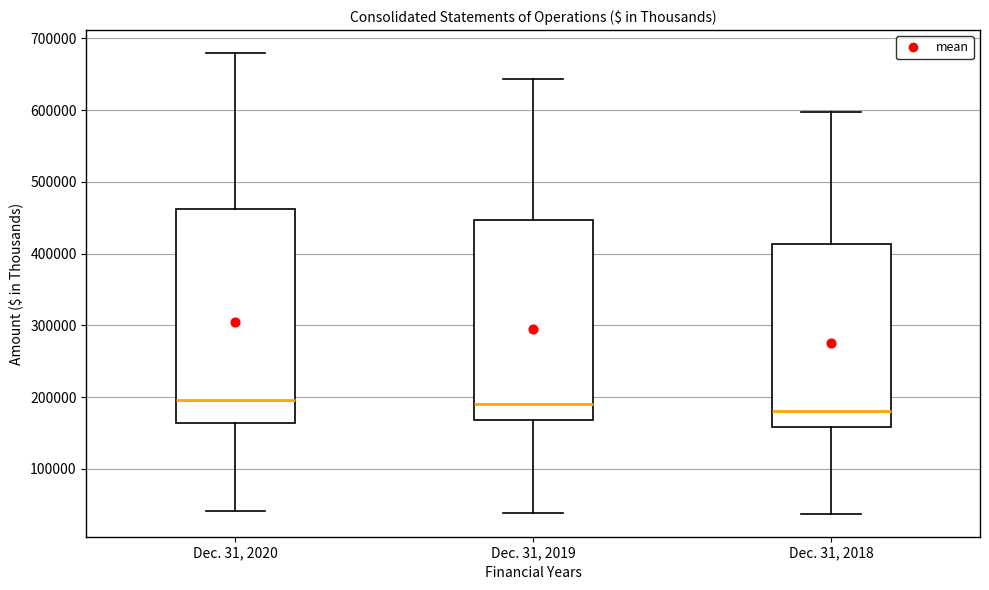

Which box is the tallest, from its lower edge to its upper edge?

Dec. 31, 2020